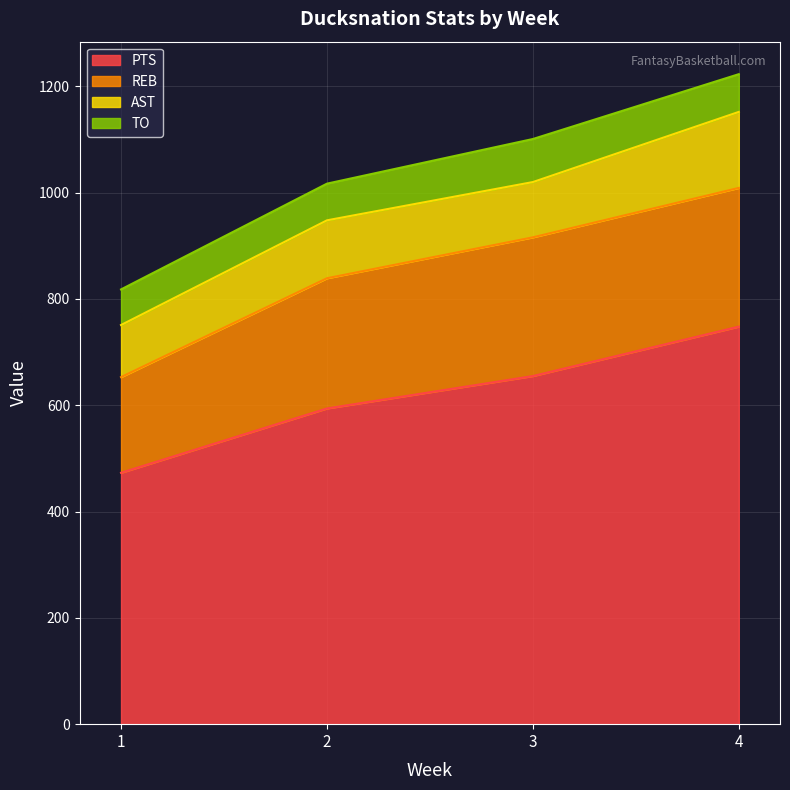

At which category is the sum across all series the highest?

4